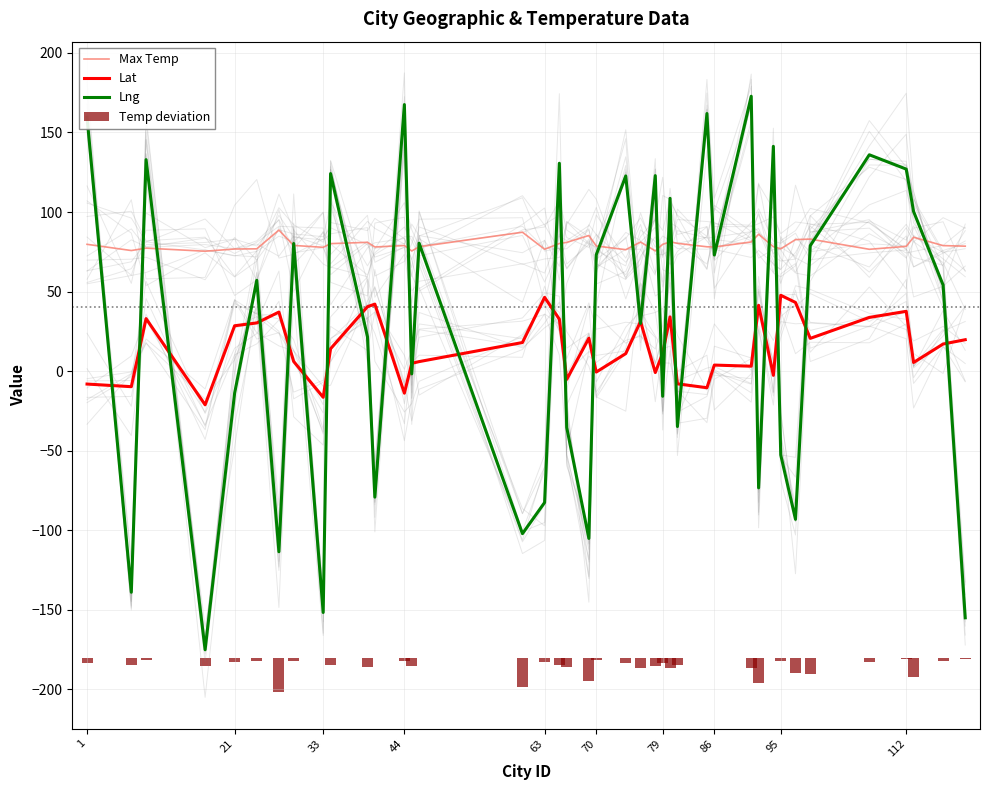

What is the minimum value for Max Temp?

75.4